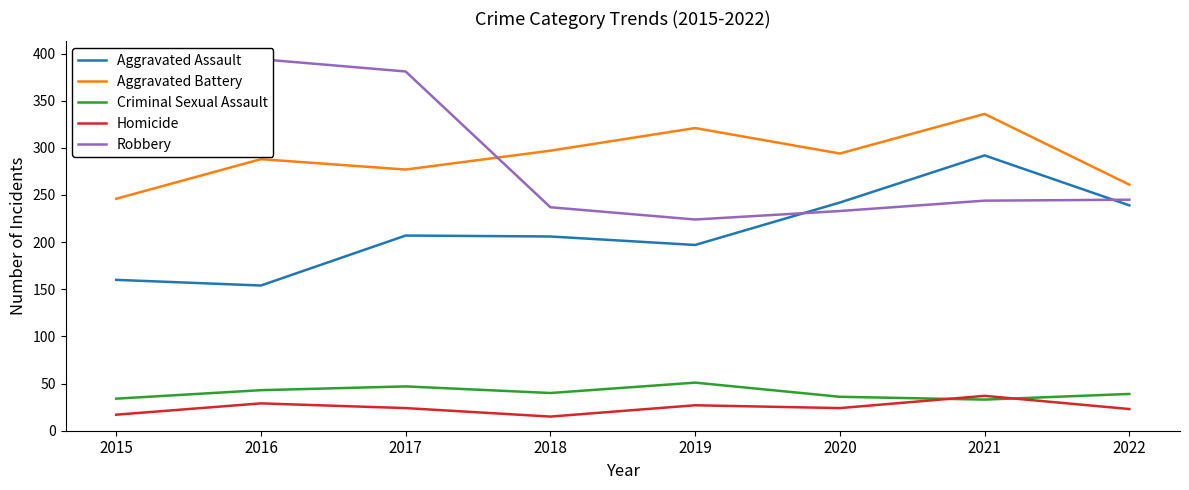

True or false: Homicide has a value of 24 at 2017.

True